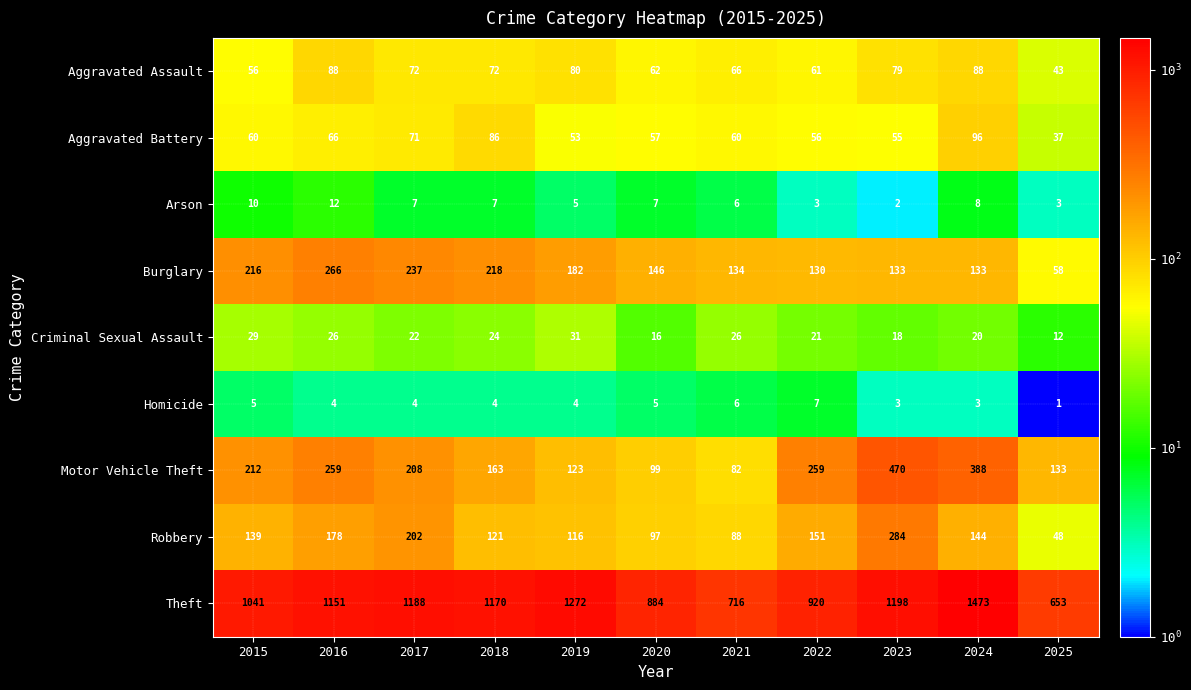

Count the number of categories in the chart.

11